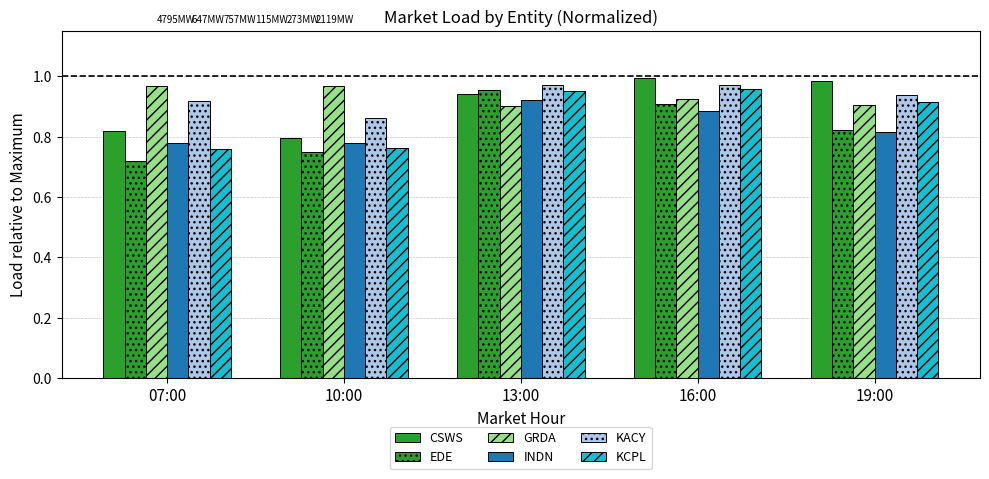

What is the value of the KCPL bar at the 1st from the left?

0.8